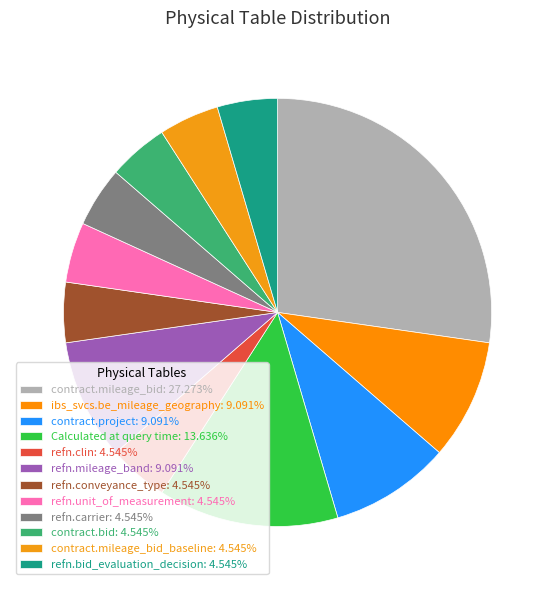

Does any single category account for the majority?

No